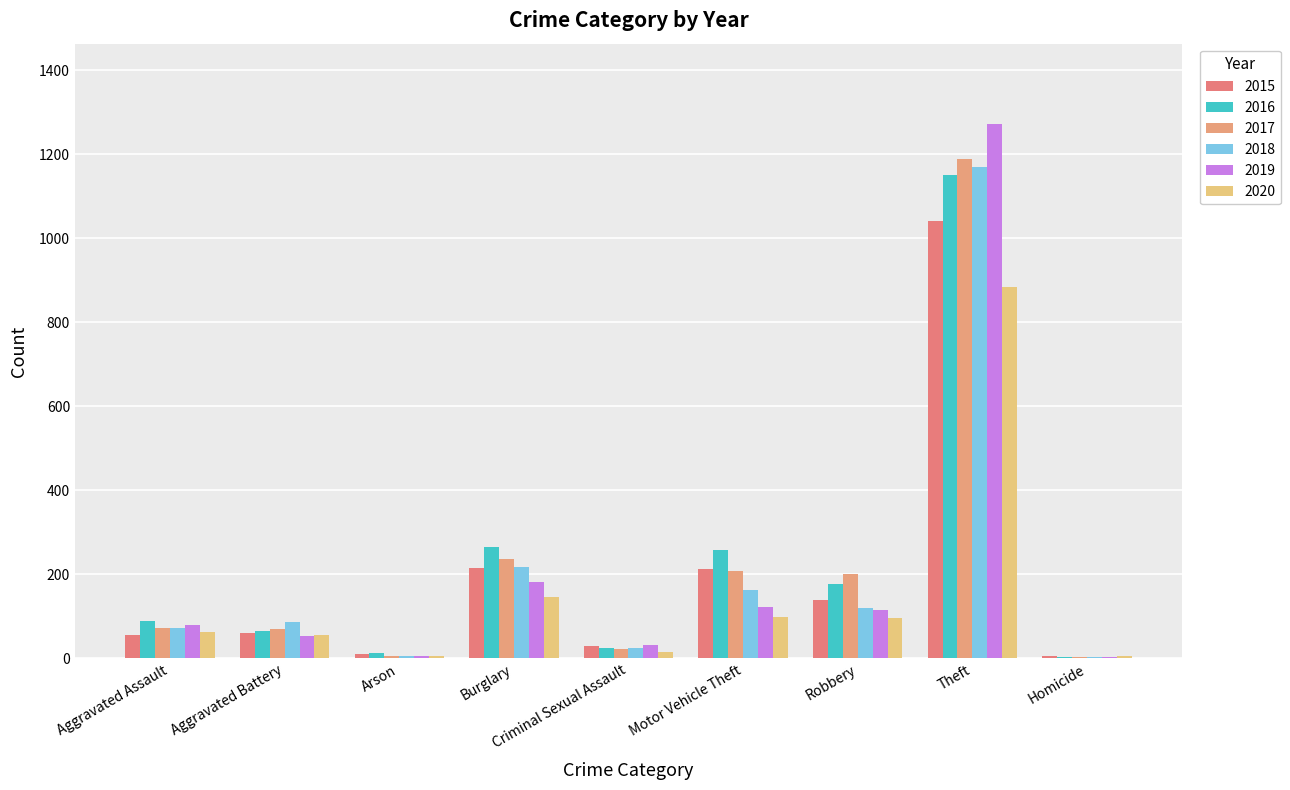

Reading right to left, list all the values displayed in this chart.

2015: Homicide=5	Theft=1041	Robbery=139	Motor Vehicle Theft=212	Criminal Sexual Assault=29	Burglary=216	Arson=10	Aggravated Battery=60	Aggravated Assault=56
2016: Homicide=4	Theft=1151	Robbery=178	Motor Vehicle Theft=259	Criminal Sexual Assault=26	Burglary=266	Arson=12	Aggravated Battery=66	Aggravated Assault=88
2017: Homicide=4	Theft=1188	Robbery=202	Motor Vehicle Theft=208	Criminal Sexual Assault=22	Burglary=237	Arson=7	Aggravated Battery=71	Aggravated Assault=72
2018: Homicide=4	Theft=1170	Robbery=121	Motor Vehicle Theft=163	Criminal Sexual Assault=24	Burglary=218	Arson=7	Aggravated Battery=86	Aggravated Assault=72
2019: Homicide=4	Theft=1272	Robbery=116	Motor Vehicle Theft=123	Criminal Sexual Assault=31	Burglary=182	Arson=5	Aggravated Battery=53	Aggravated Assault=80
2020: Homicide=5	Theft=884	Robbery=97	Motor Vehicle Theft=99	Criminal Sexual Assault=16	Burglary=146	Arson=7	Aggravated Battery=57	Aggravated Assault=62